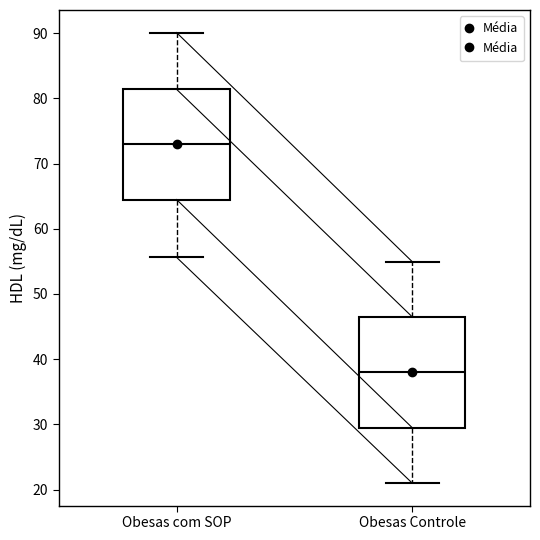

Where is the lower edge of the box for Obesas com SOP on the y-axis? The values are not printed on the chart, so give them approximately, as read against the axis.

64